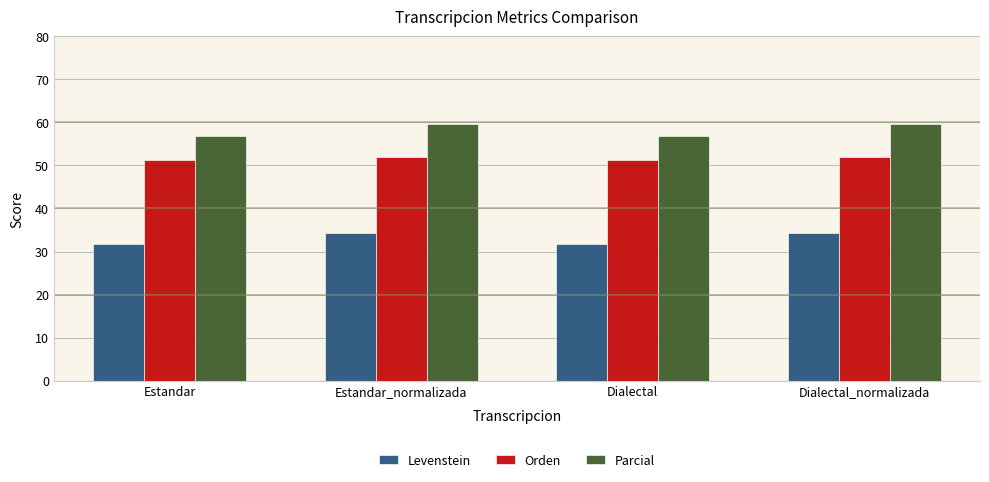

What is the minimum value for Parcial?

56.9